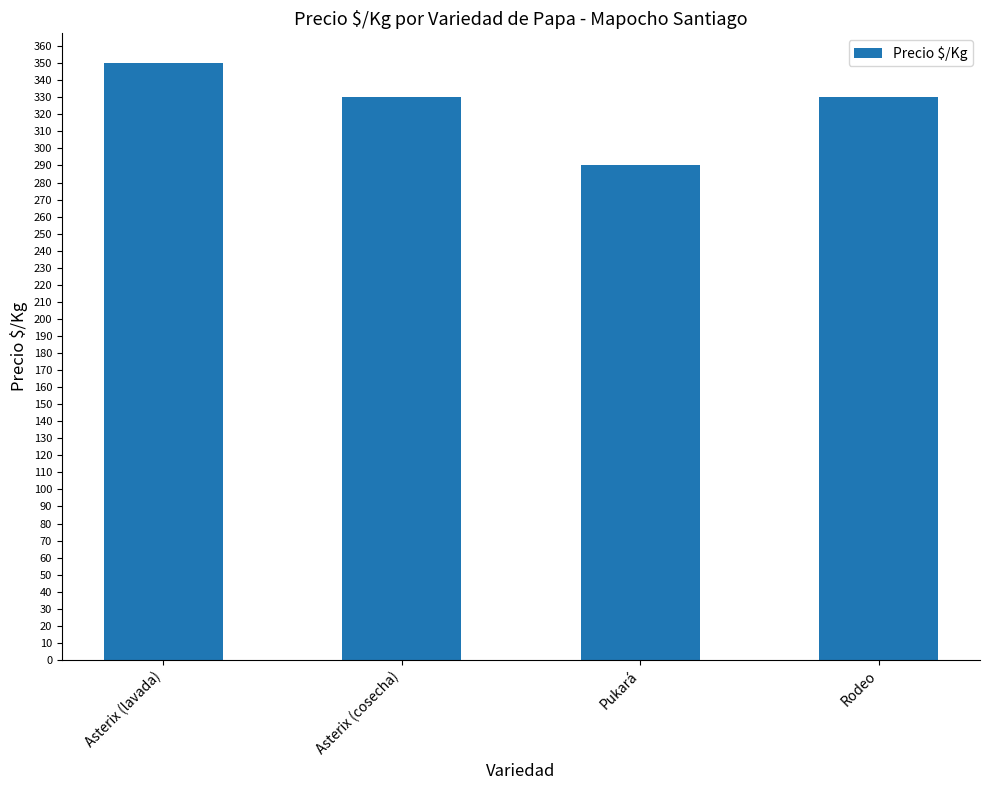

Which label corresponds to the smallest value in the chart?

Pukará